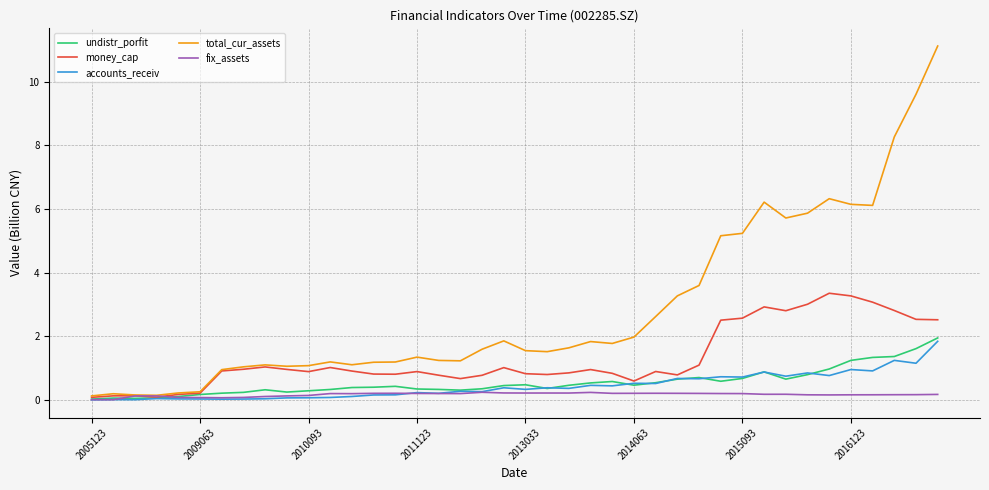

What are all the series names shown in the legend?

undistr_porfit, money_cap, accounts_receiv, total_cur_assets, fix_assets